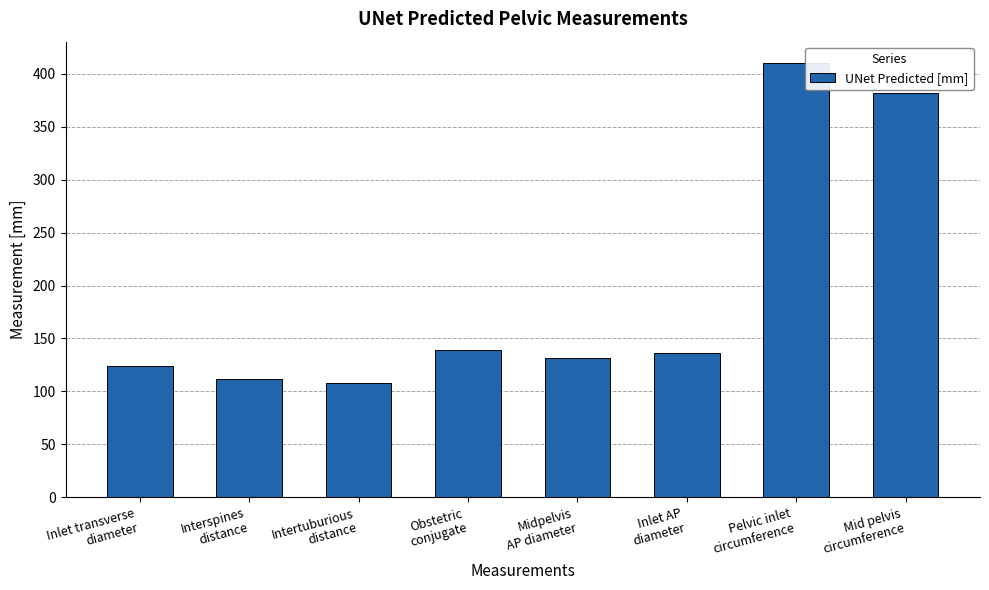

How many data points does each series have?

8